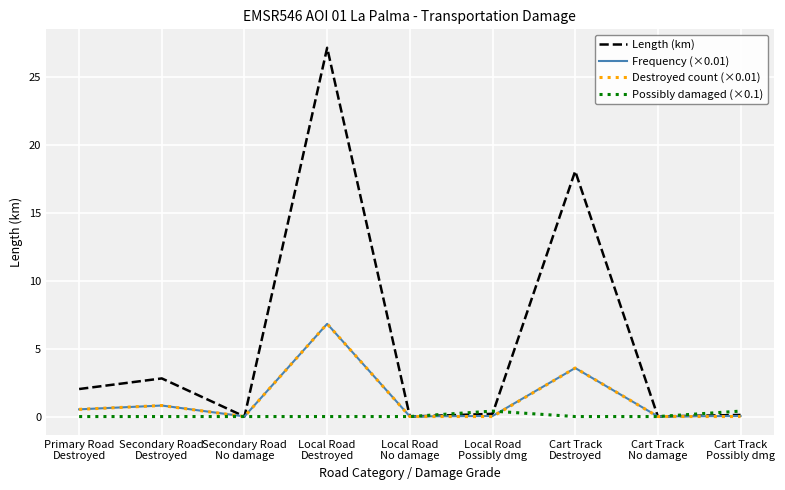

What position from the left is Secondary Road
No damage?

3